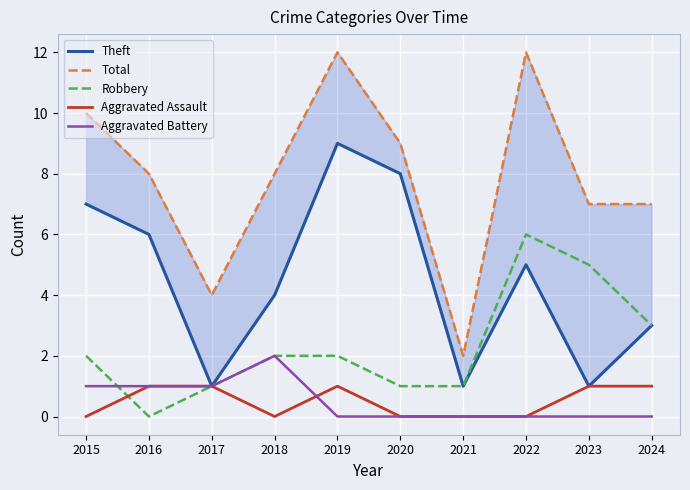

Which series changed the most between 2020 and 2024?

Theft